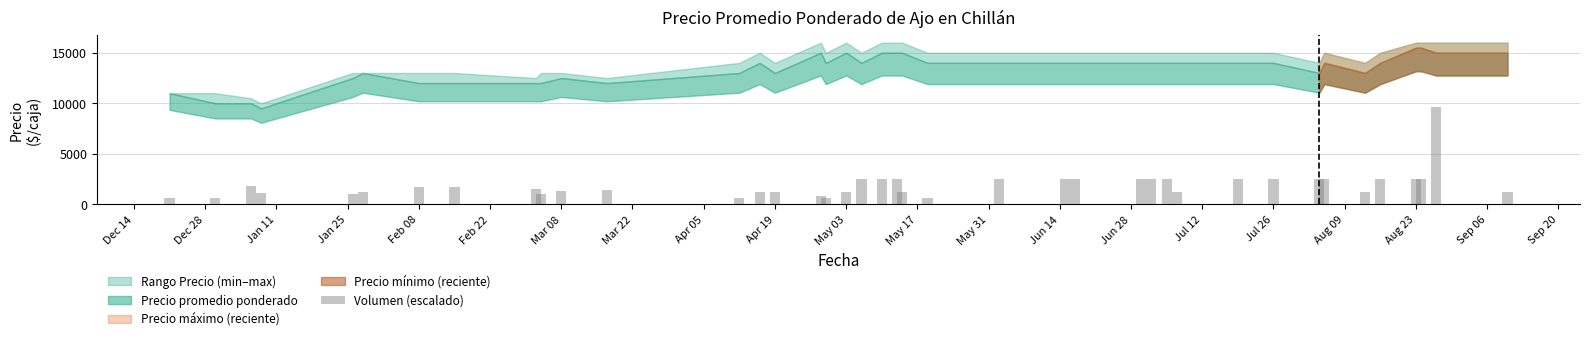

What is the difference between the maximum and minimum values?

8973.9